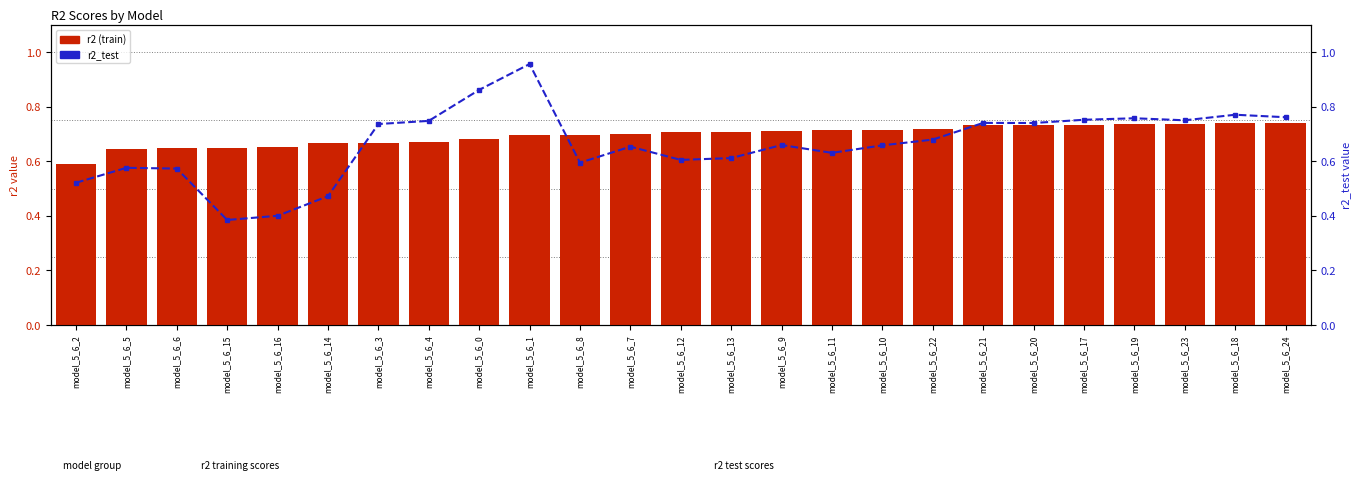

What is the value of the r2 bar at the 23rd from the left?

0.7